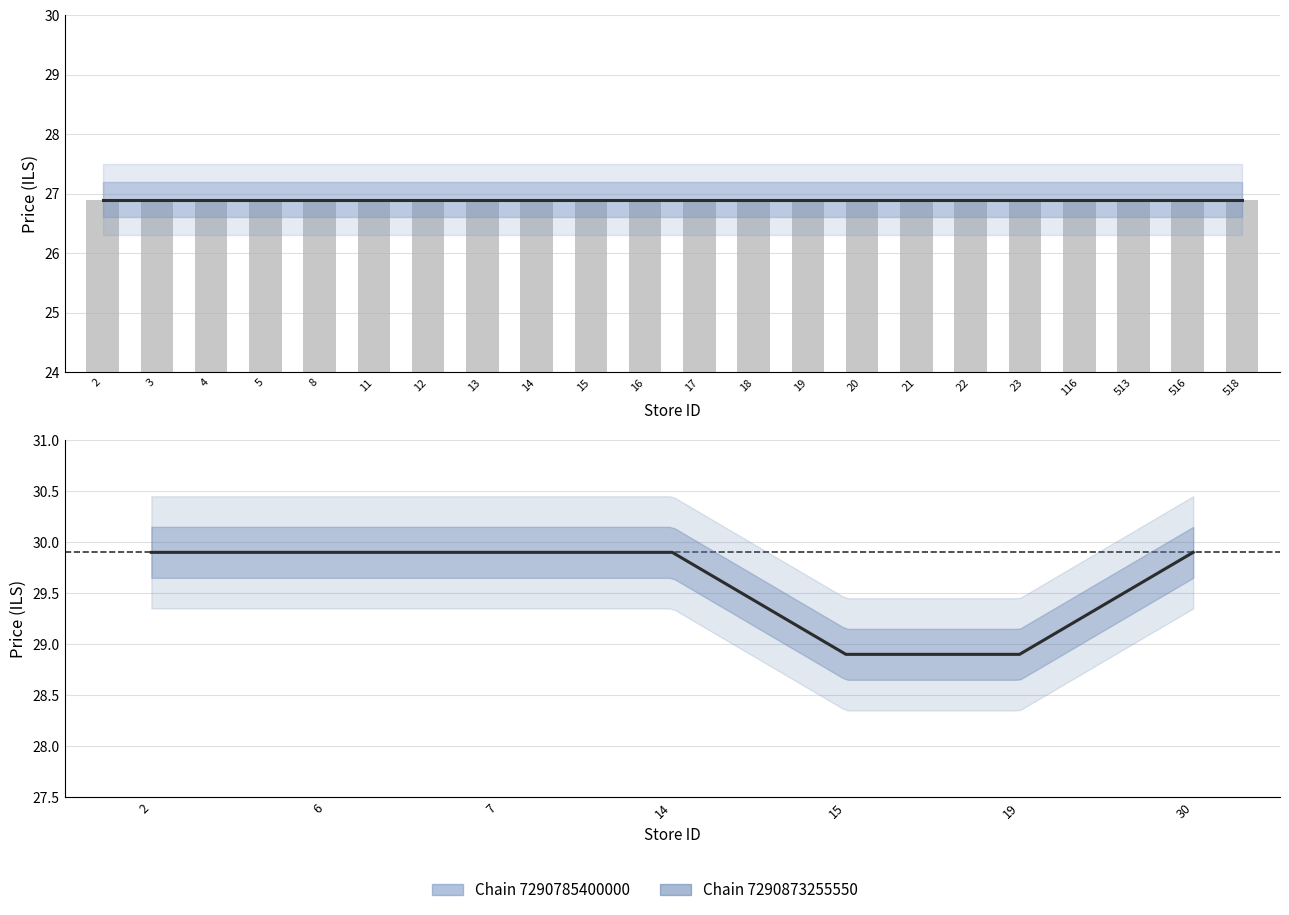

What is the maximum value shown in the chart?

29.9